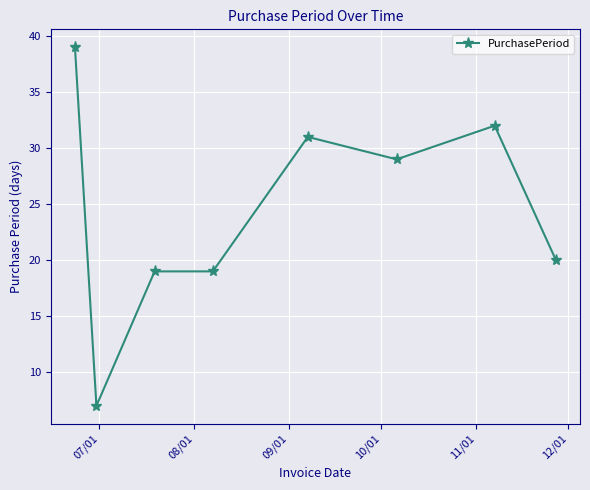

True or false: the data has more than 1 interior local peaks.

True